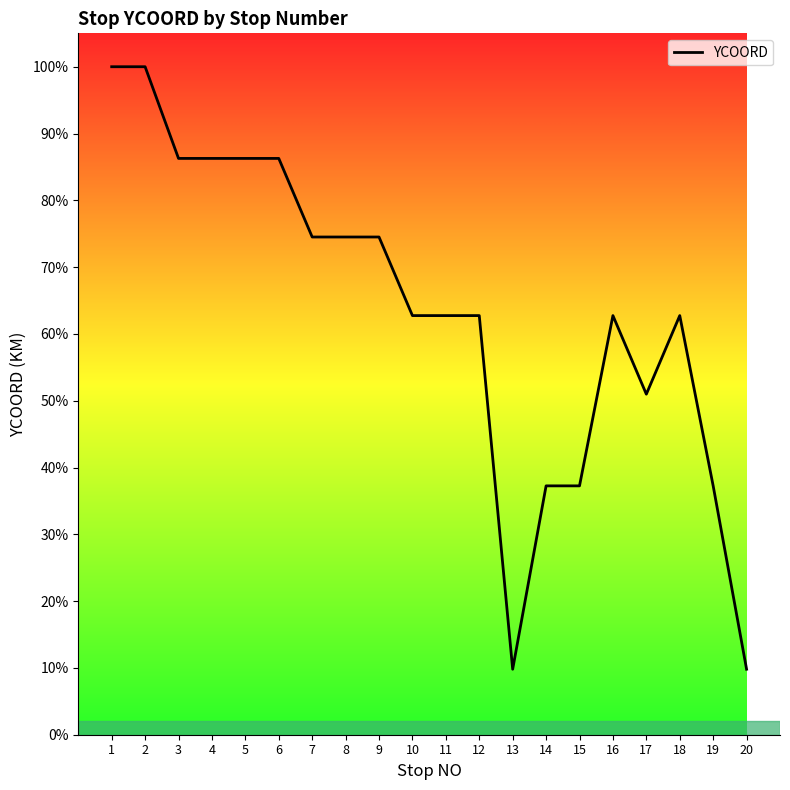

Where does the data first go above 320000?

1